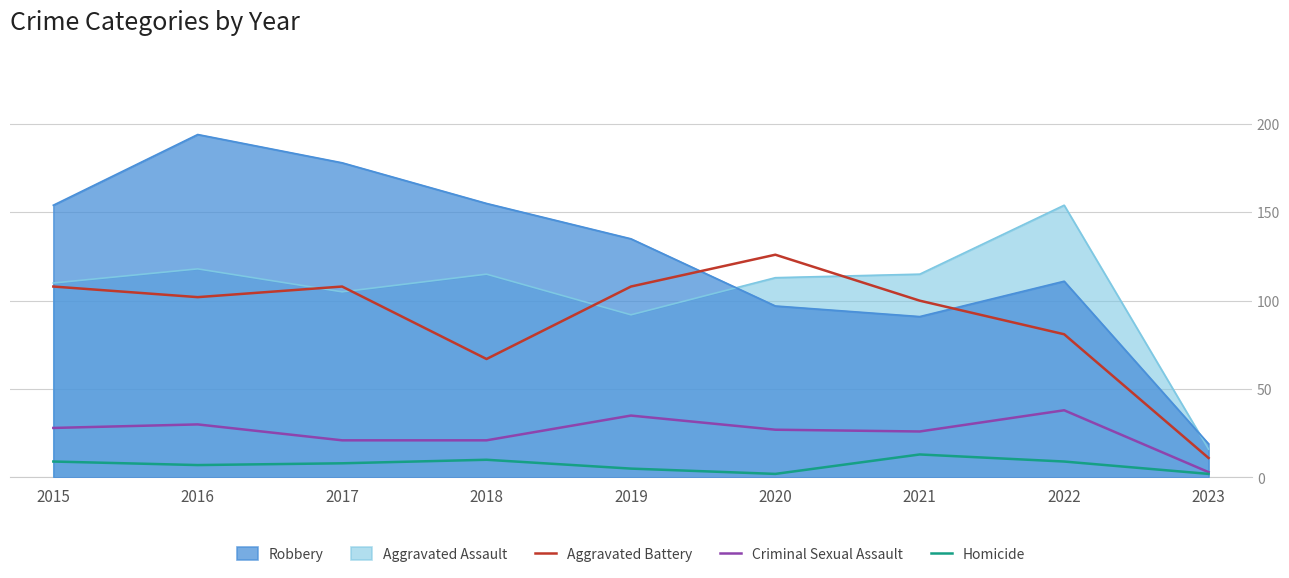

What is the average value of the Homicide series?

7